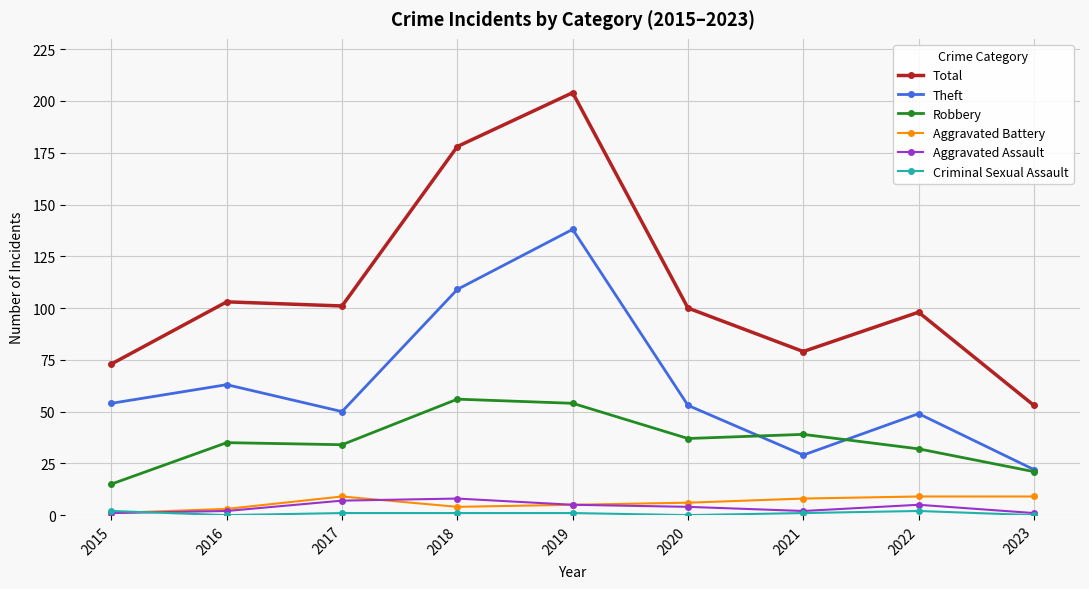

True or false: Total has a value of 19 at 2023.

False